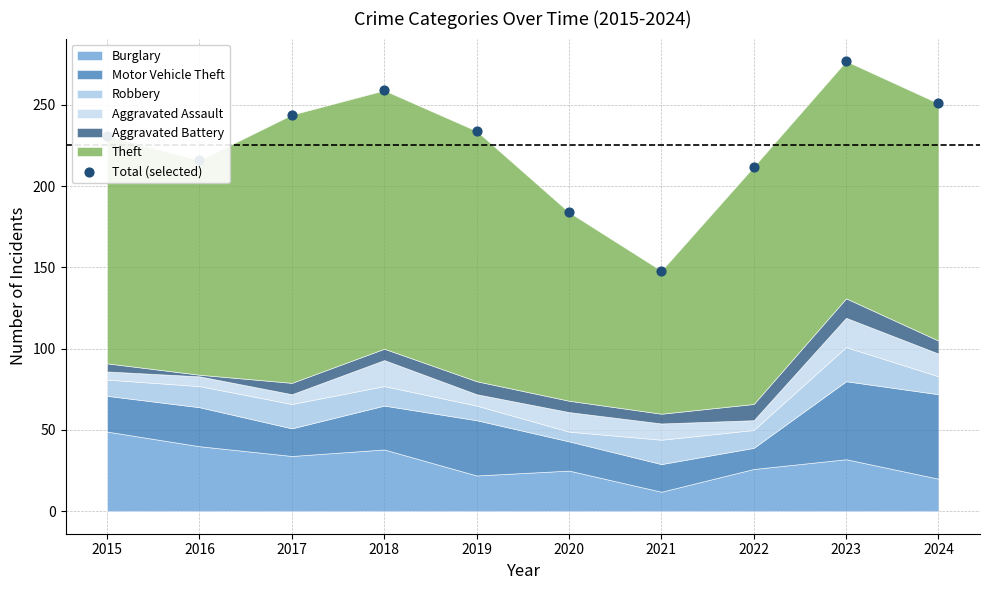

What is the change in value from 2017 to 2022?

-32